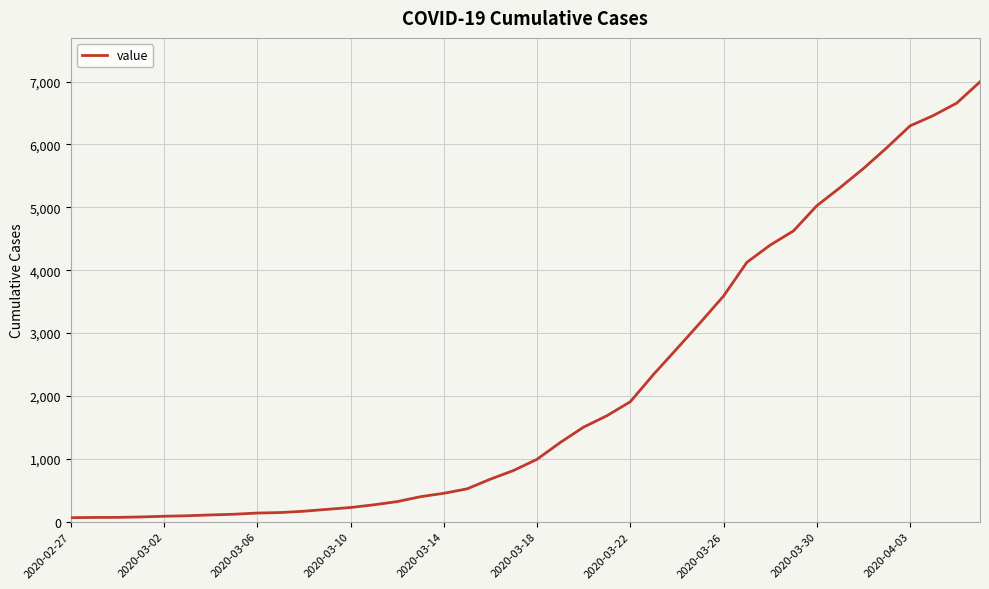

What is the greatest value displayed?

6995